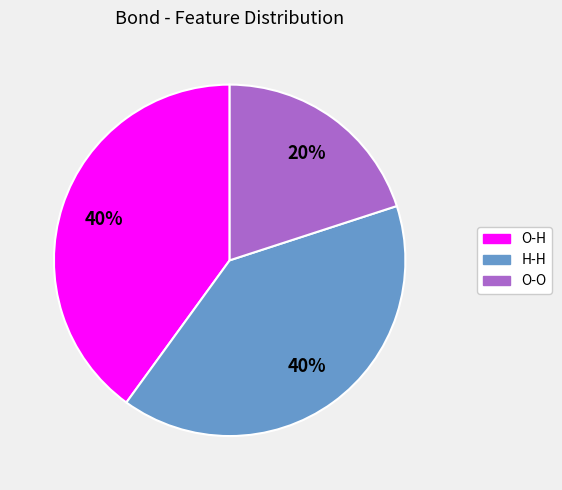

Does any single category account for the majority?

No